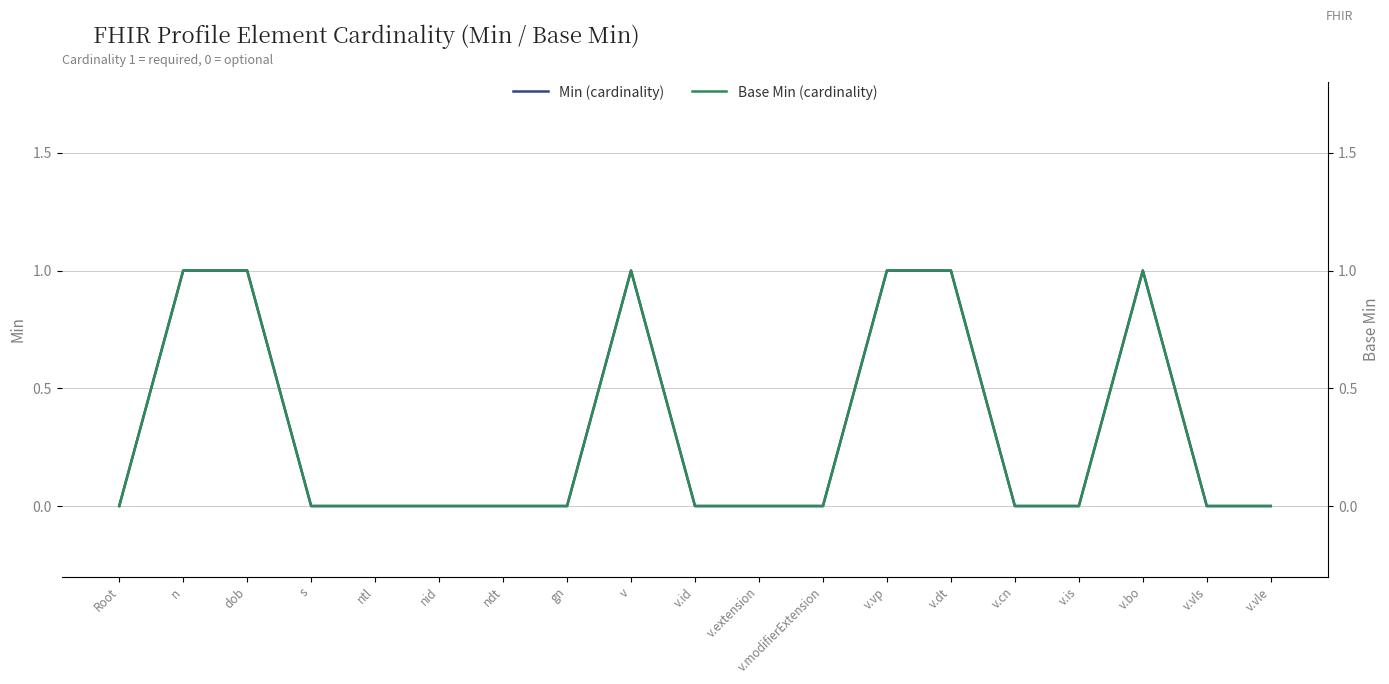

What are all the series names shown in the legend?

Min (cardinality), Base Min (cardinality)